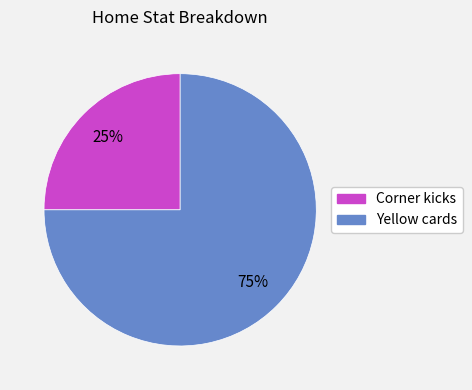

How many slices are in this pie chart?

2